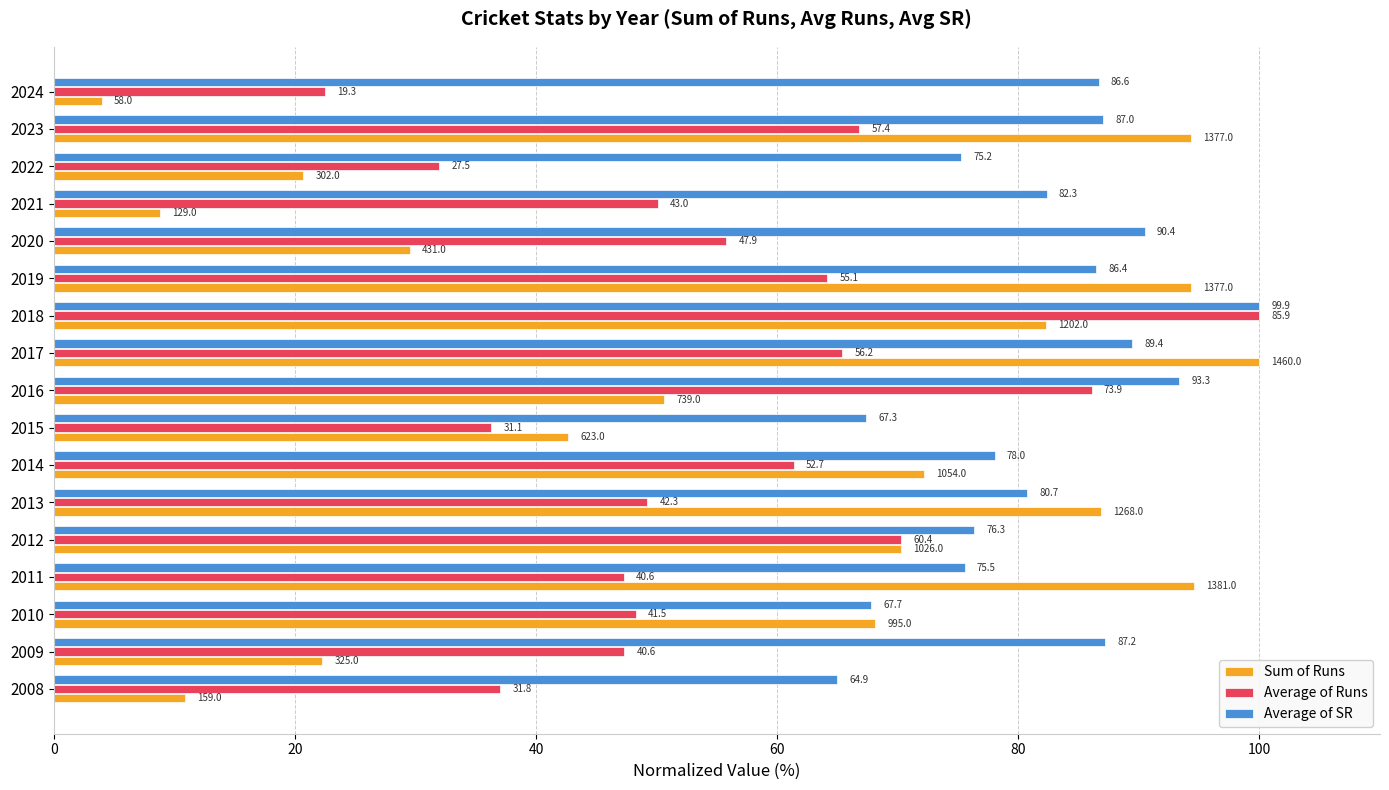

What is the minimum value for Sum of Runs?

4.0